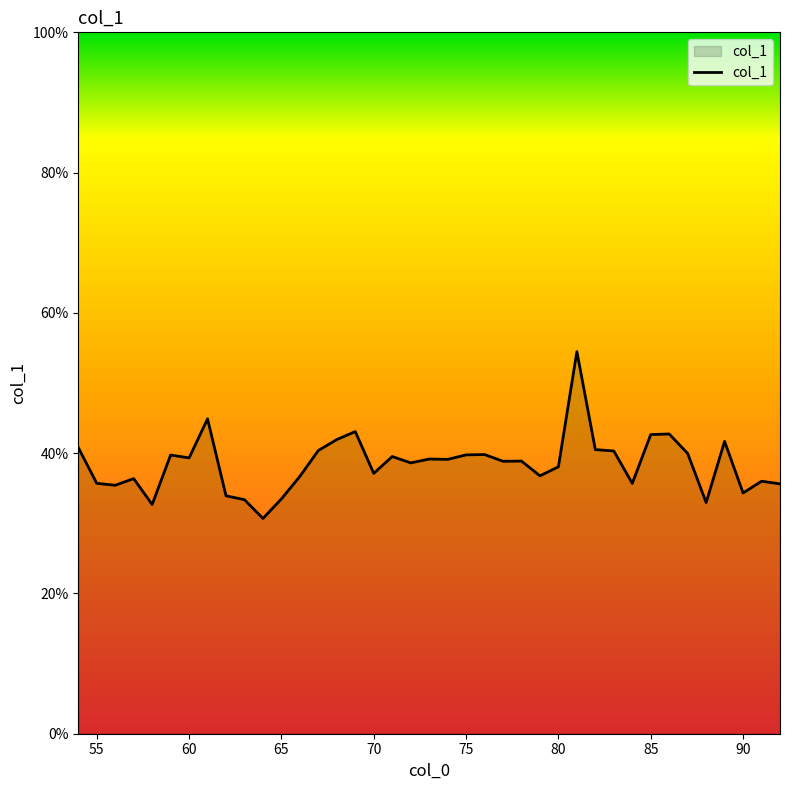

What is the maximum value shown in the chart?

54.5